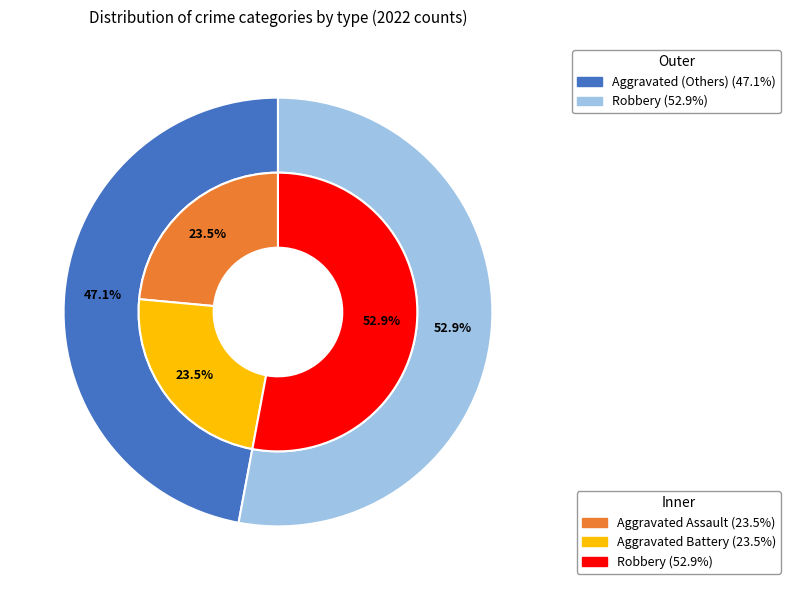

Which category has the biggest portion of the pie?

Robbery